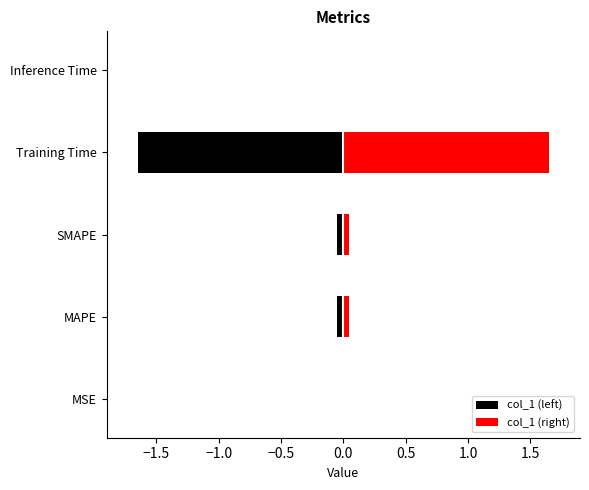

The value at SMAPE is 0.0. True or false?

True